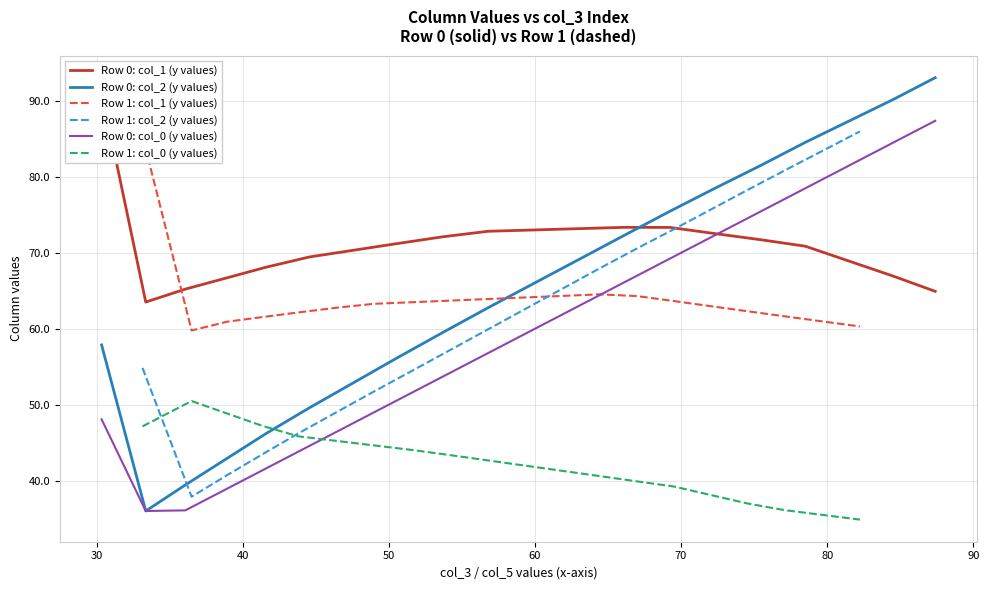

What is the highest value of the Row 0: col_2 (y values) series?

93.1